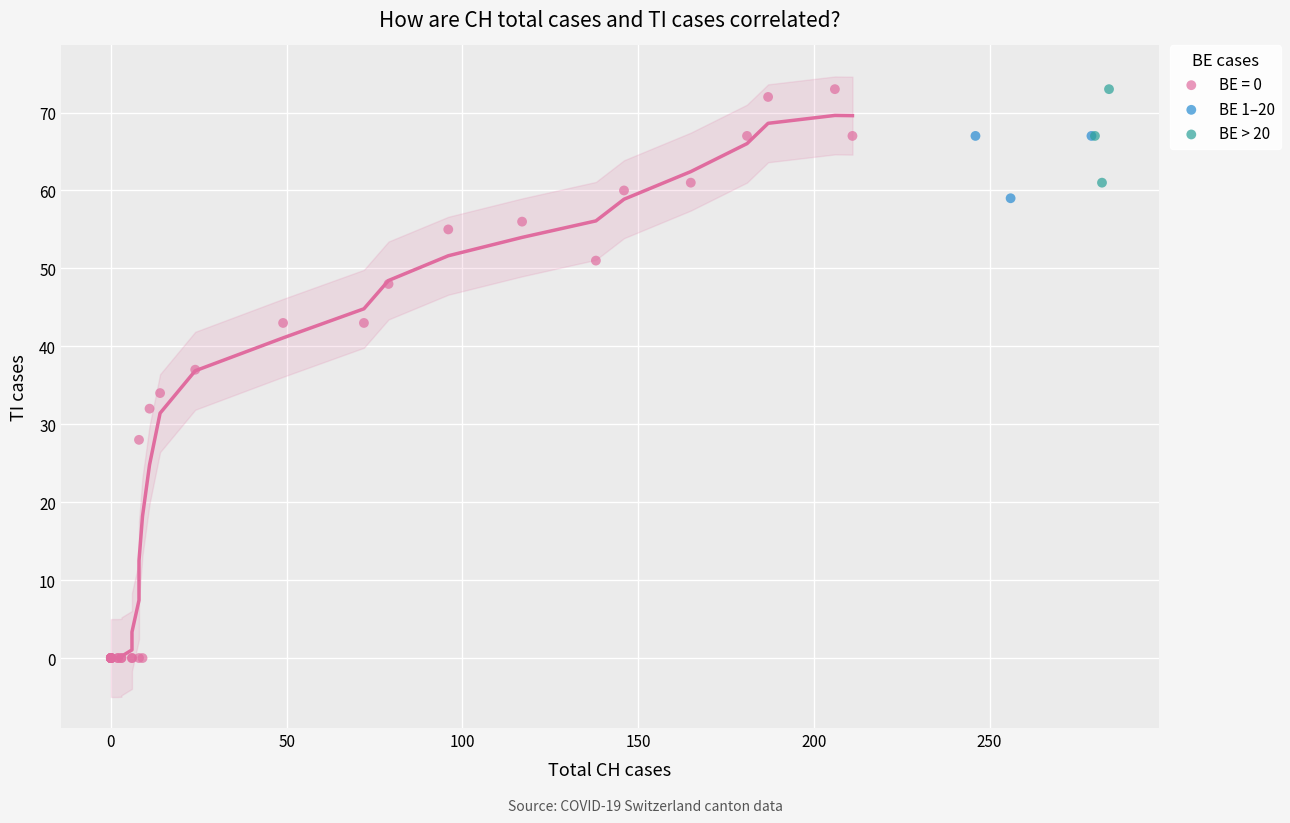

Which series reaches the minimum Y coordinate?

BE = 0